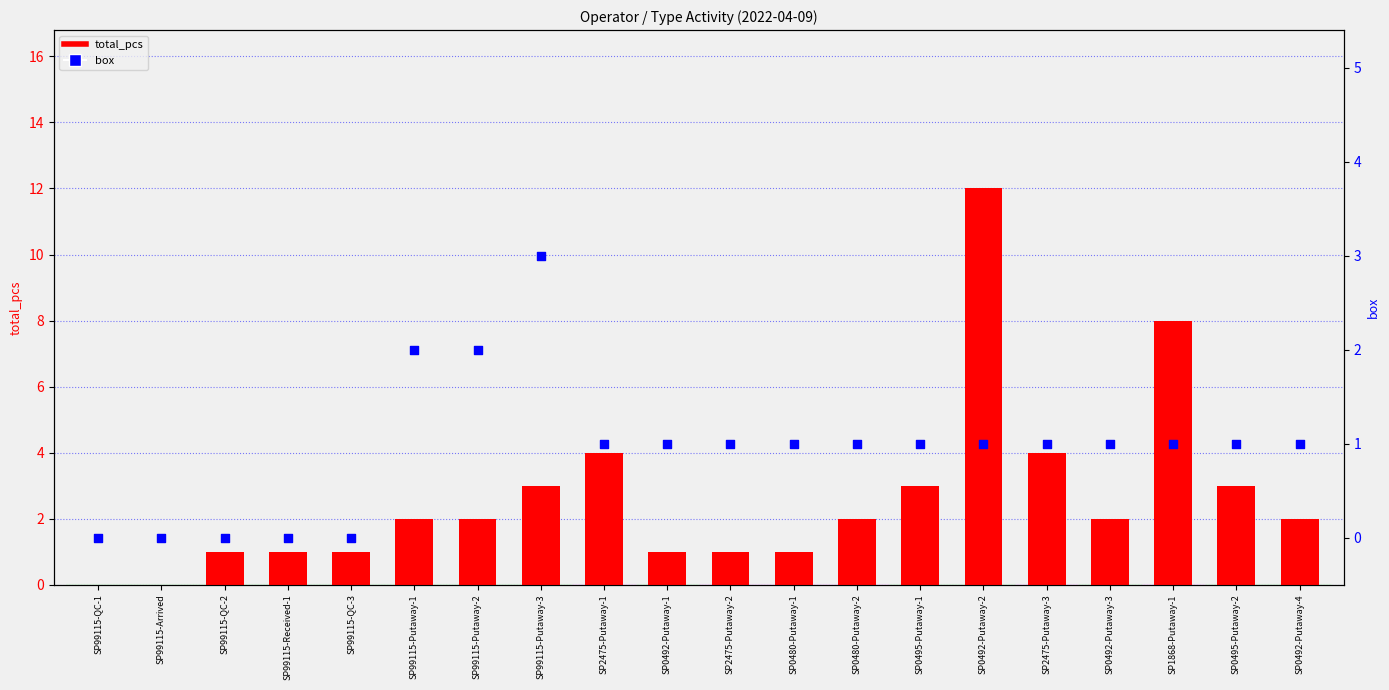

Which series has the largest total across all categories?

total_pcs